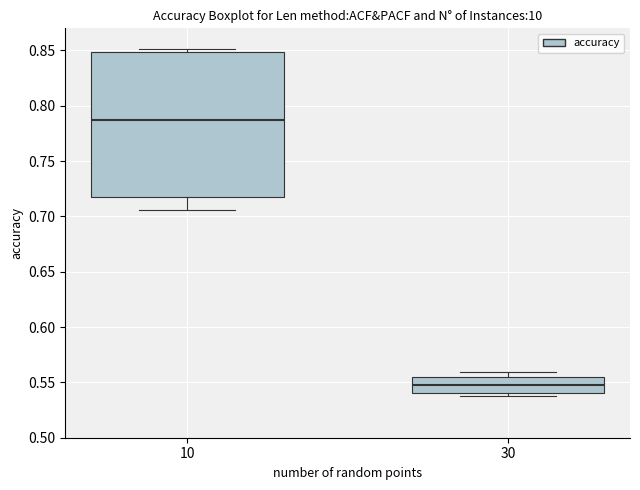

Which box is the tallest, from its lower edge to its upper edge?

10